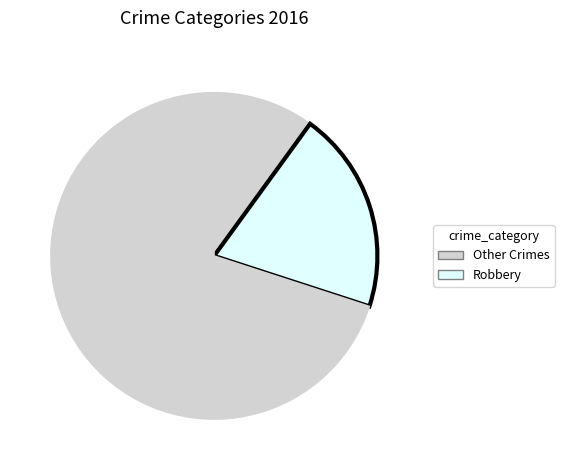

How many segments does this pie chart have?

4